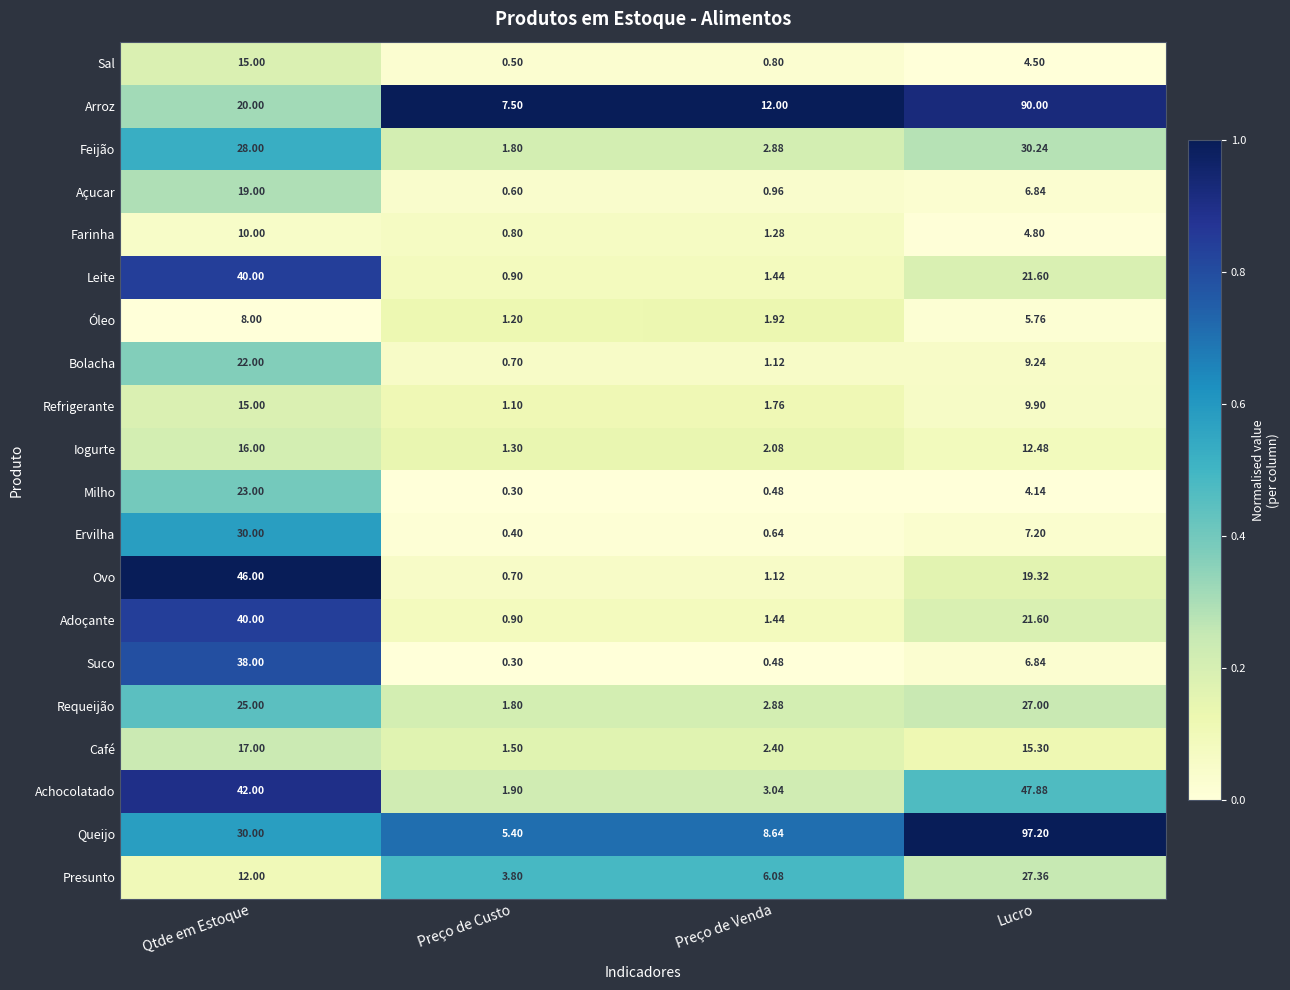

How many data points does each series have?

4